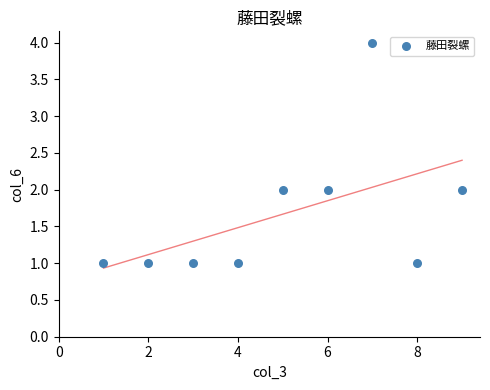

What is the range of X values (max minus min)?

8